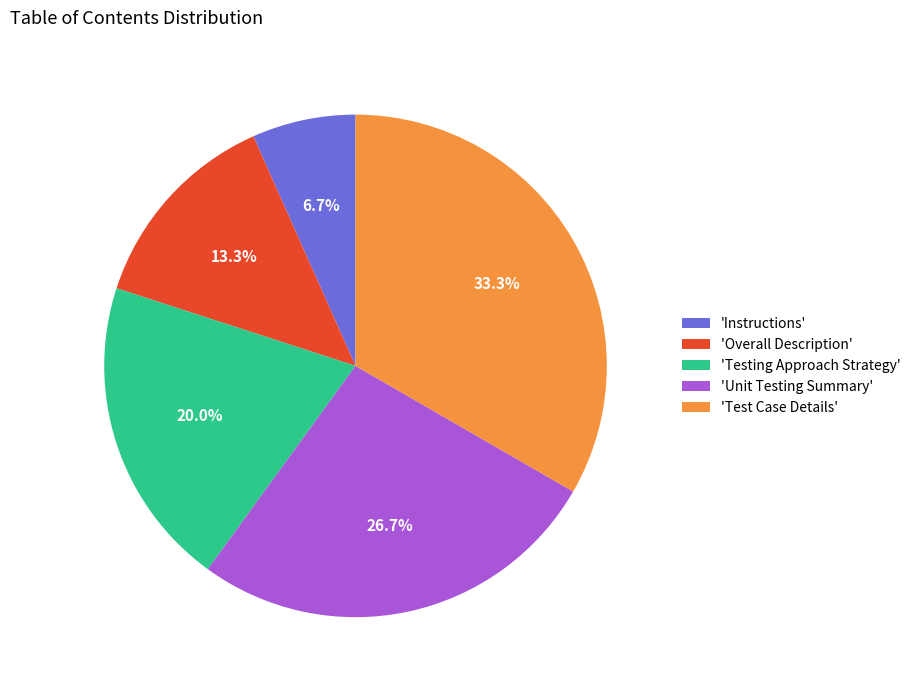

How many slices are in this pie chart?

5